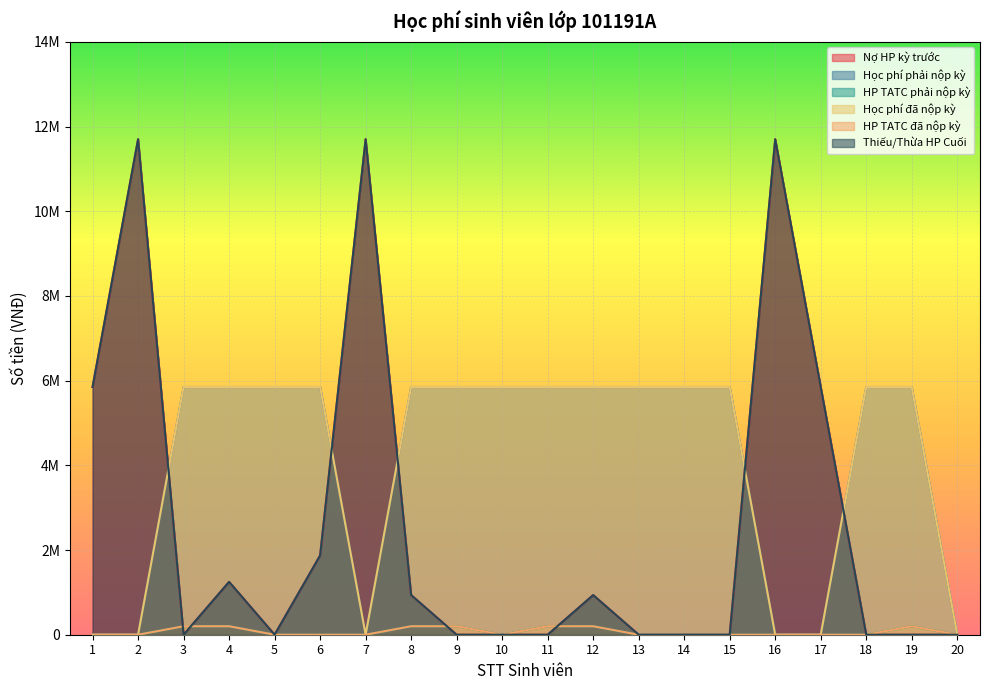

List the labels in order of Thiếu/Thừa HP Cuối value, largest first.

2, 7, 16, 1, 17, 6, 4, 8, 12, 3, 5, 9, 10, 11, 13, 14, 15, 18, 19, 20